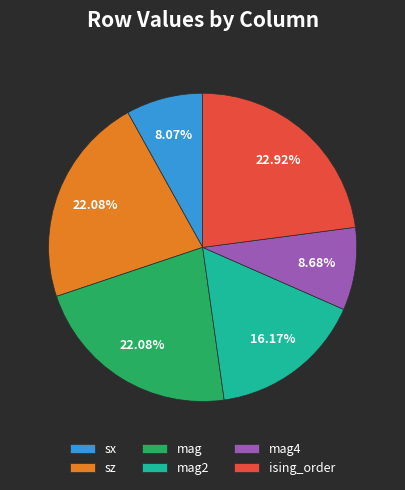

Is there a majority slice in this chart?

No